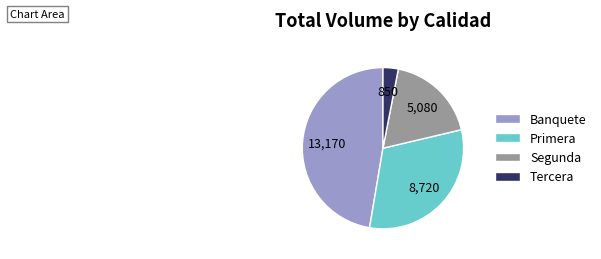

Which slice is the largest?

Banquete